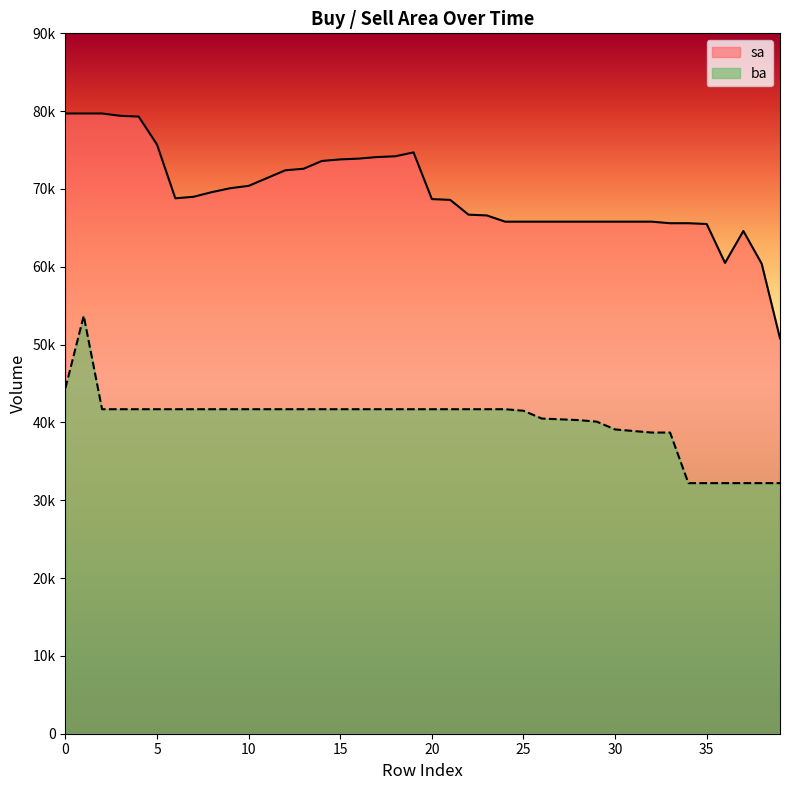

True or false: ba and sa cross at least once.

False